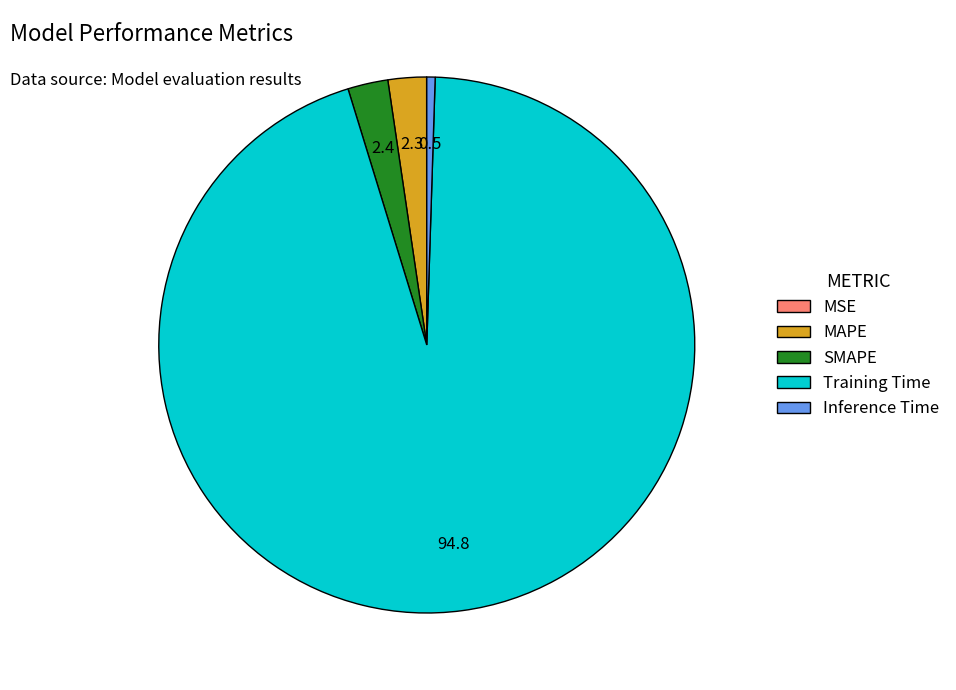

Is there any slice that represents more than half of the pie?

Yes